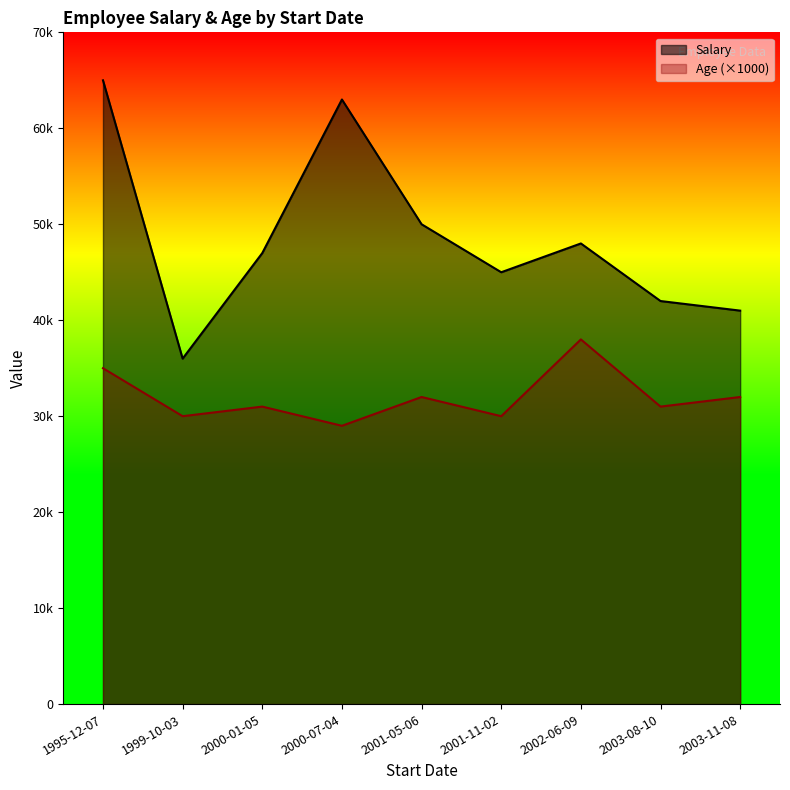

Which has a higher value, 2003-08-10 or 2000-07-04?

2000-07-04